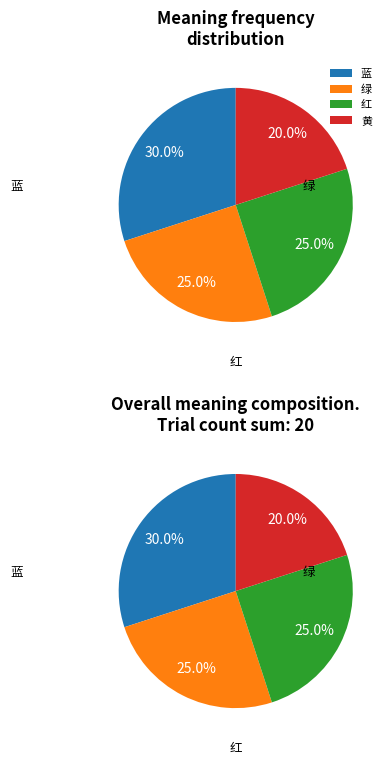

What percentage is the 黄 slice, to the nearest percent?

20%